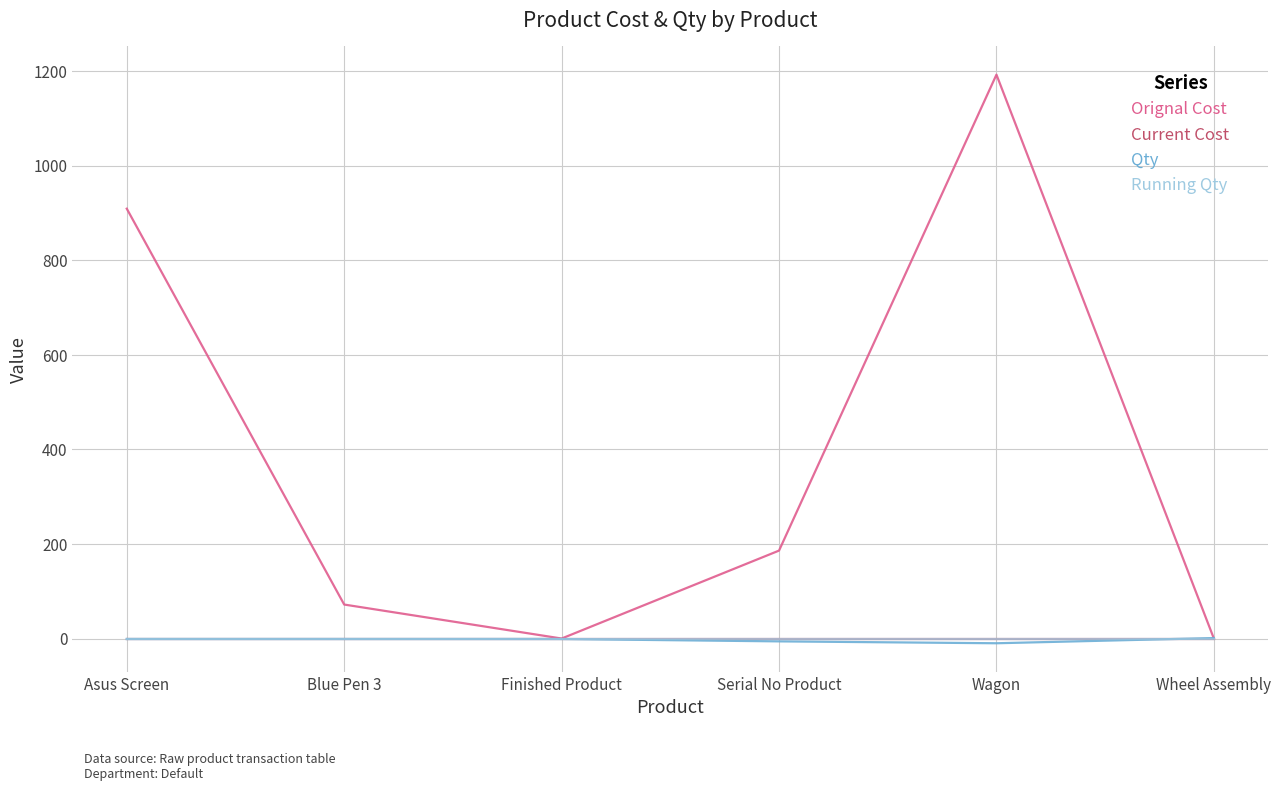

Is it true that Orignal Cost equals 88.8 at Serial No Product?

False